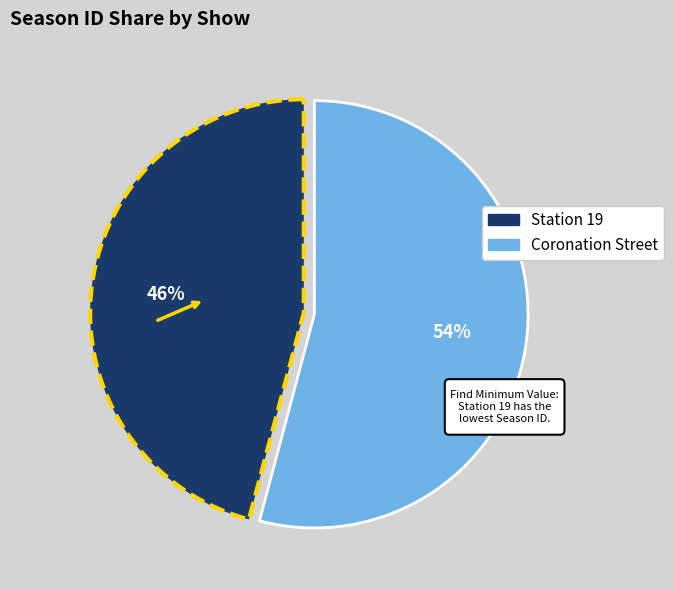

To the nearest percent, what percentage of the pie is Station 19?

46%